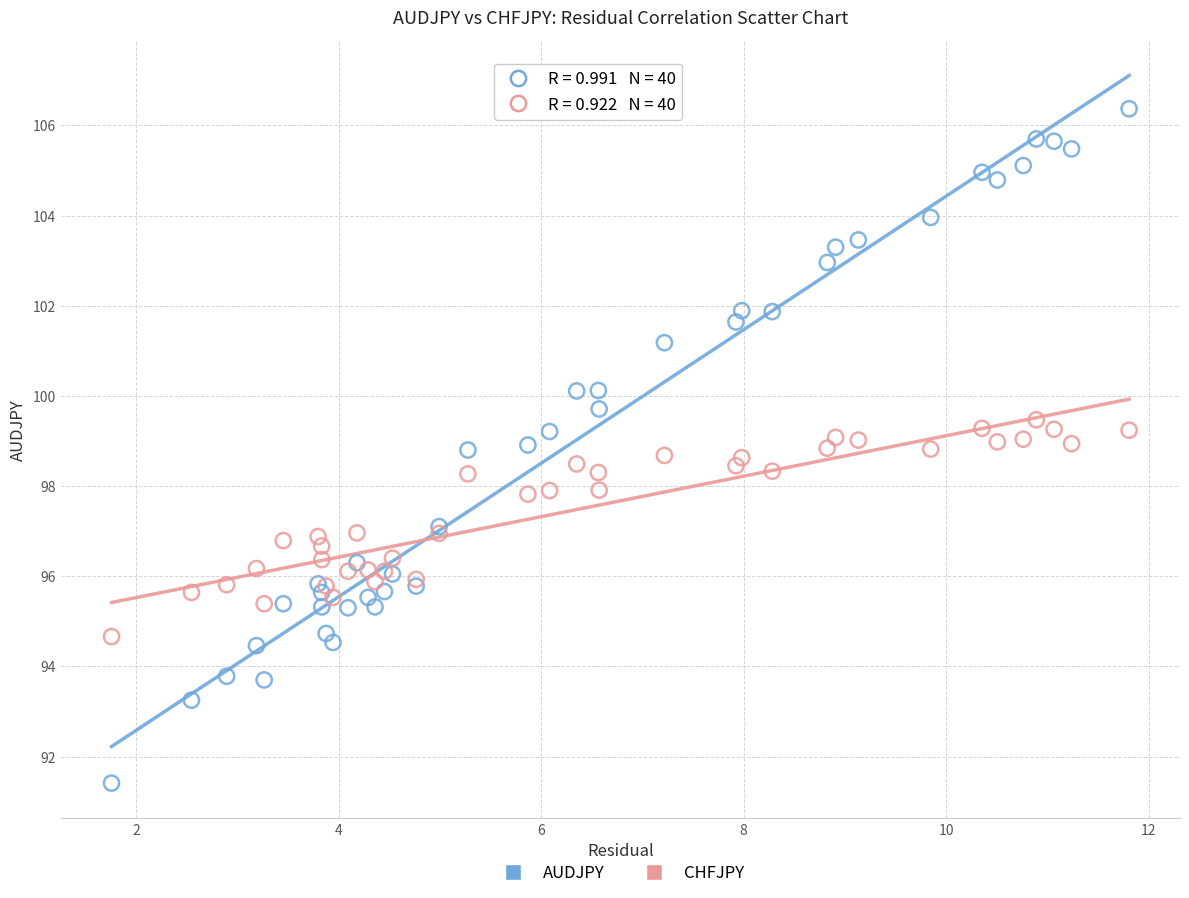

What is the X range (max minus min) for the scatter plot?

10.1